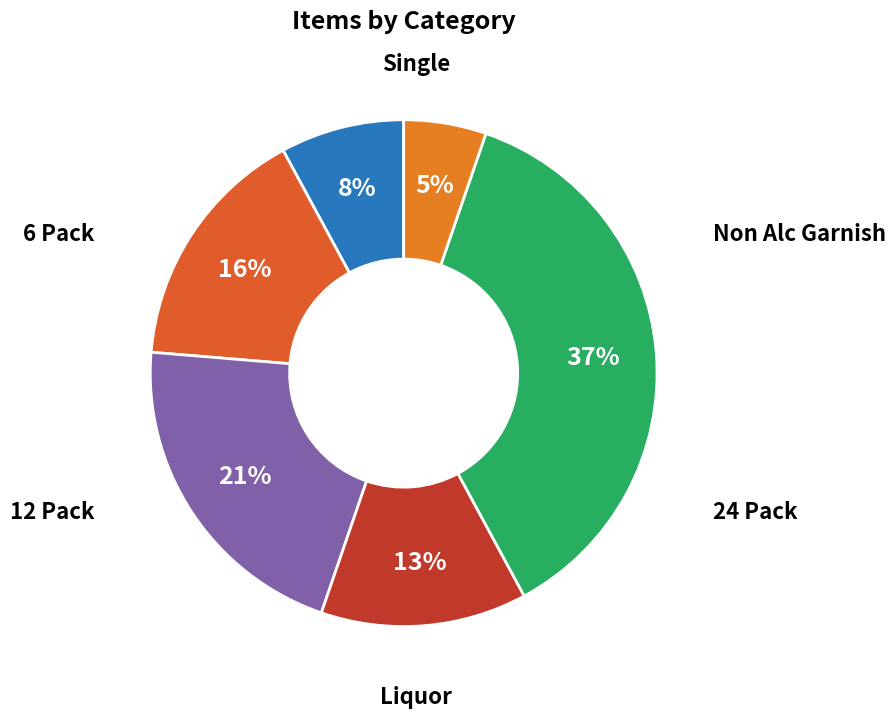

To the nearest percent, what is the average slice percentage?

17%